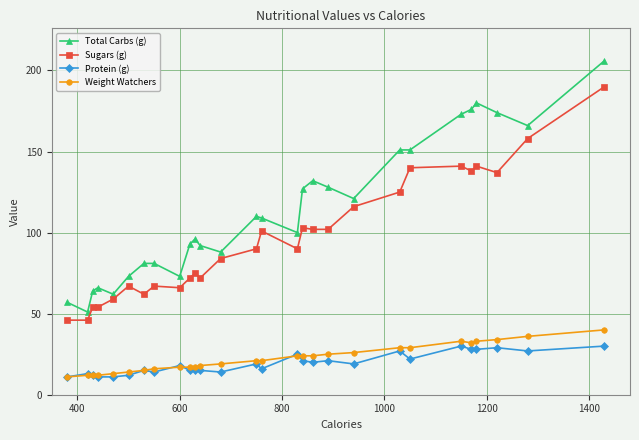

What is the maximum value for Sugars (g)?

190